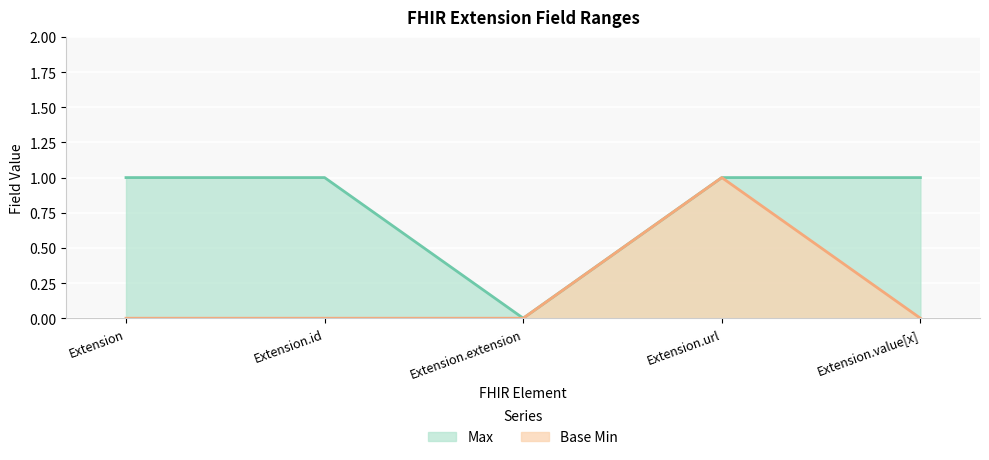

At Extension.id, list the series in order from smallest to largest.

Base Min, Max